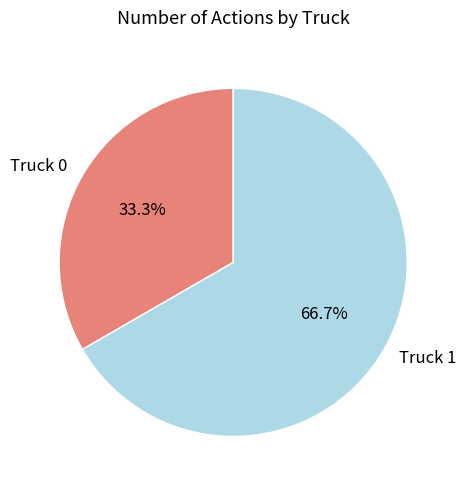

Between Truck 0 and Truck 1, which is larger?

Truck 1